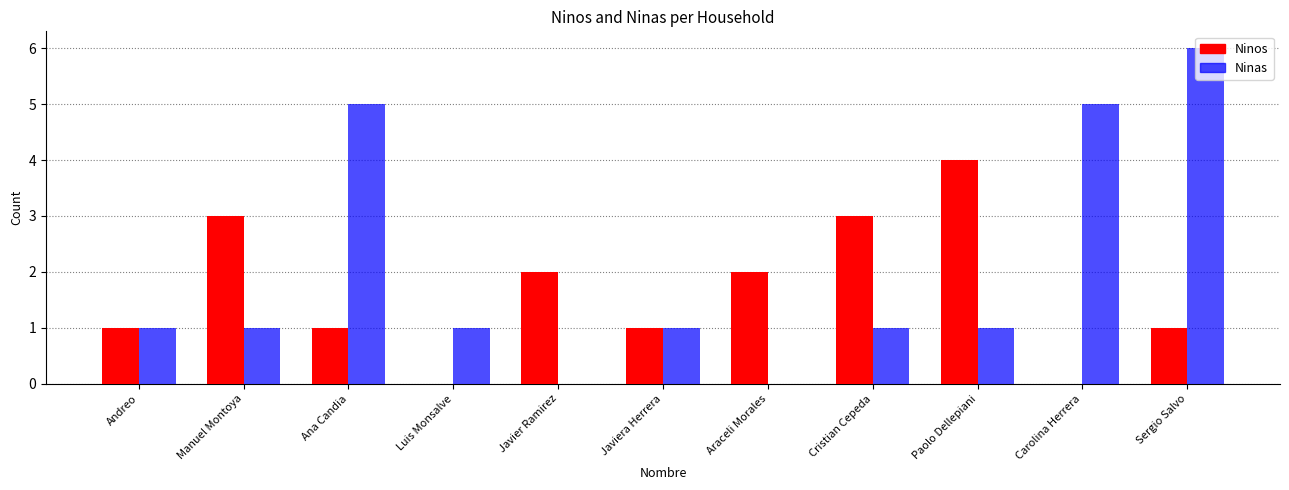

True or false: Ninas has a value of 1 at Paolo Dellepiani.

True